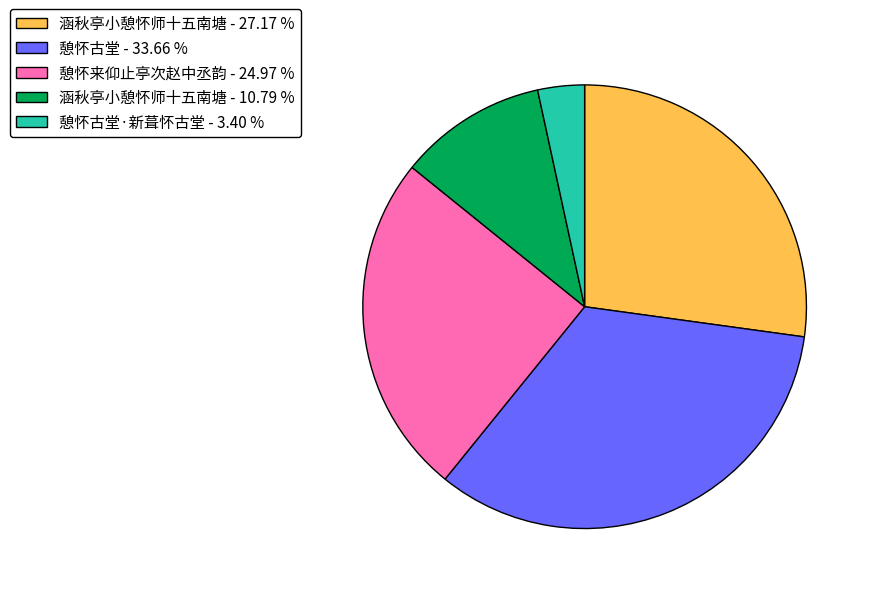

What is the ratio of the value at 憩怀来仰止亭次赵中丞韵 - 24.97 % to the value at 憩怀古堂·新葺怀古堂 - 3.40 %?

7.3